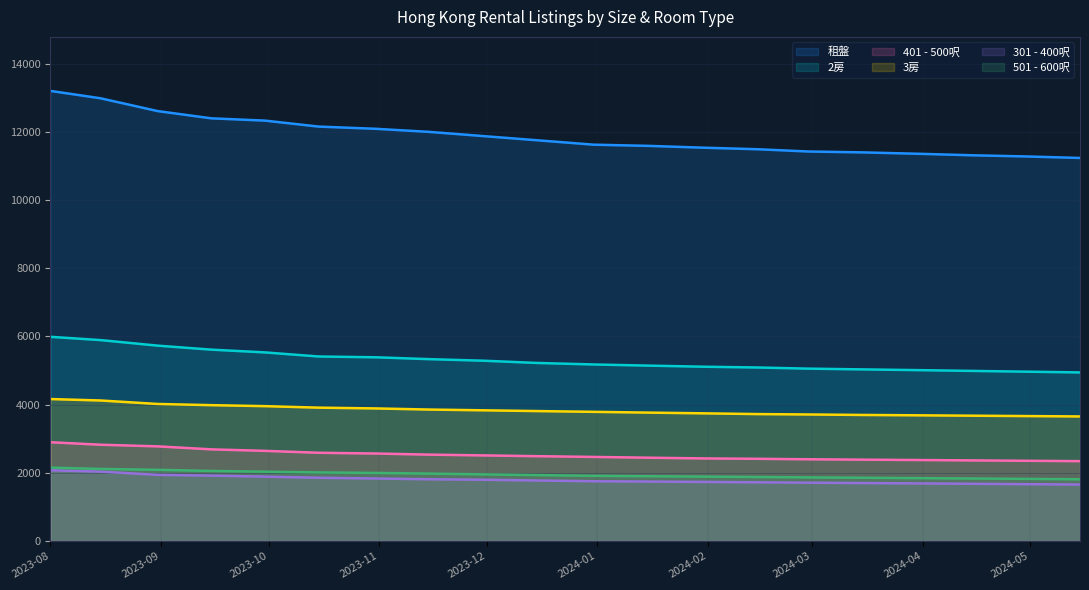

Where is 301 - 400呎 nearest to the value 1866?

2023-10-15